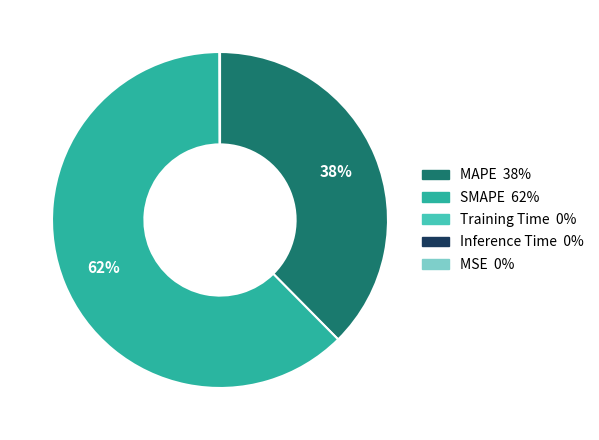

To the nearest percent, what is the average slice percentage?

20%